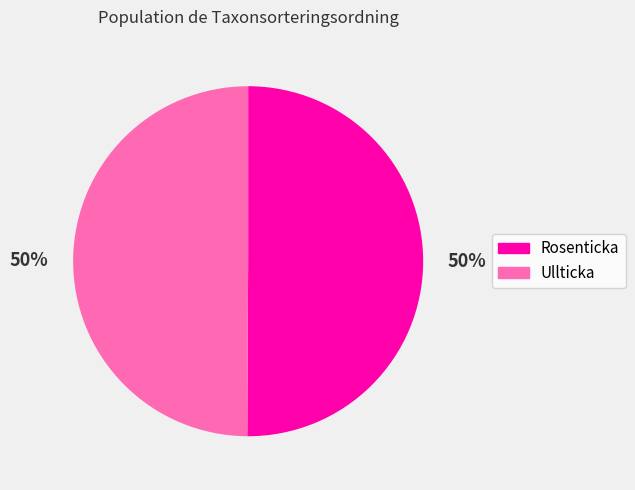

Approximately how many times larger is the value at Ullticka compared to Rosenticka?

1.0